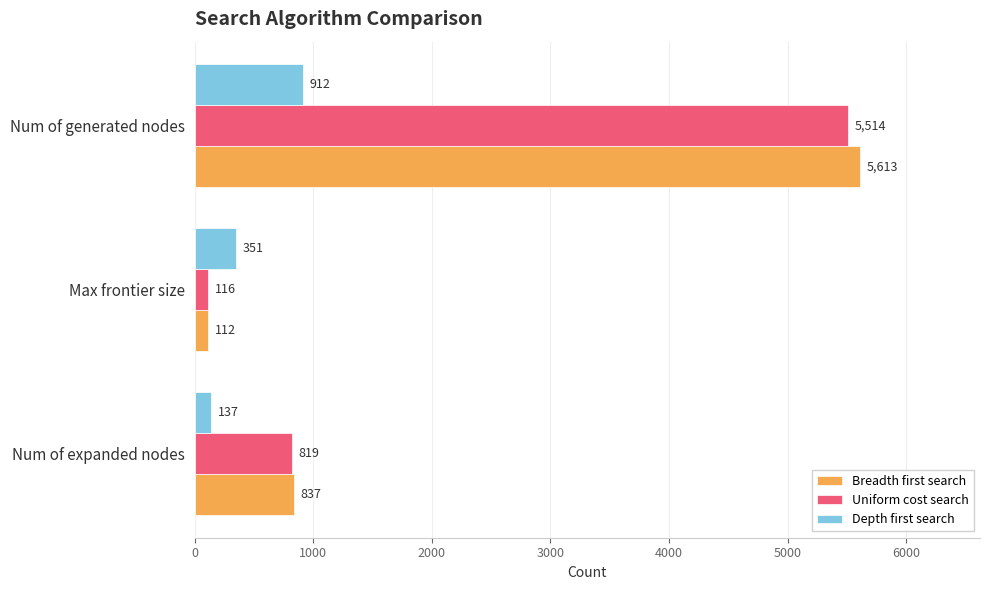

How many values in the Breadth first search series are below 837?

1